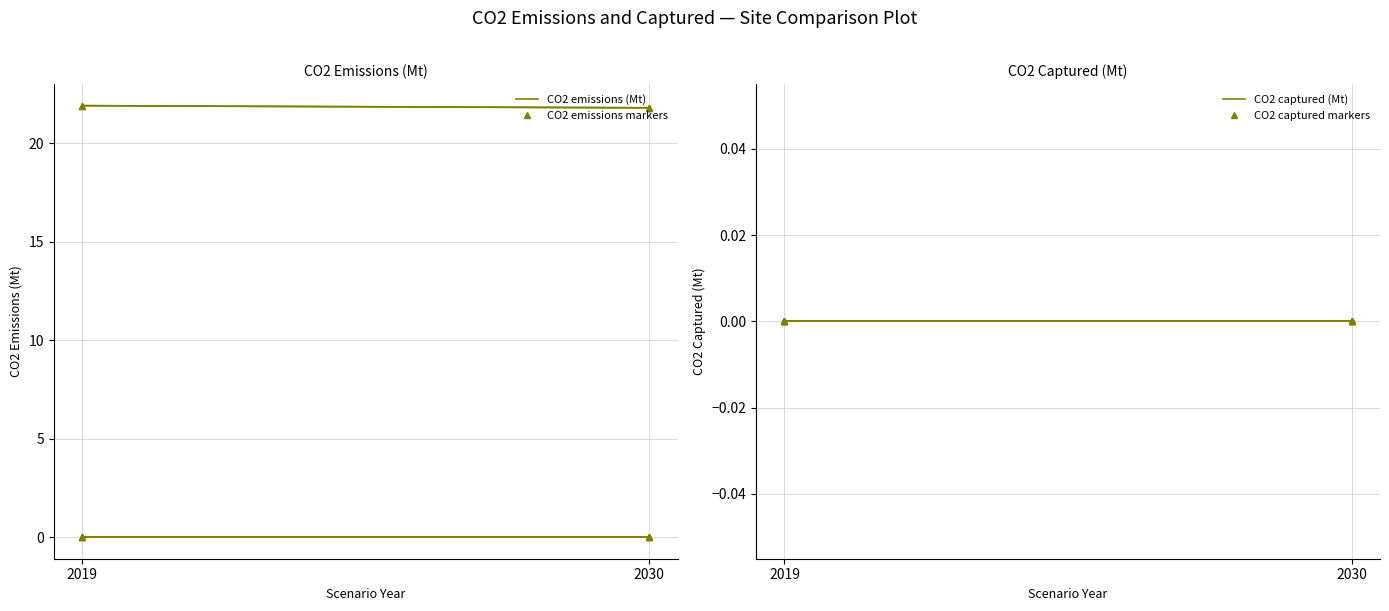

How many lines are shown in the chart?

2